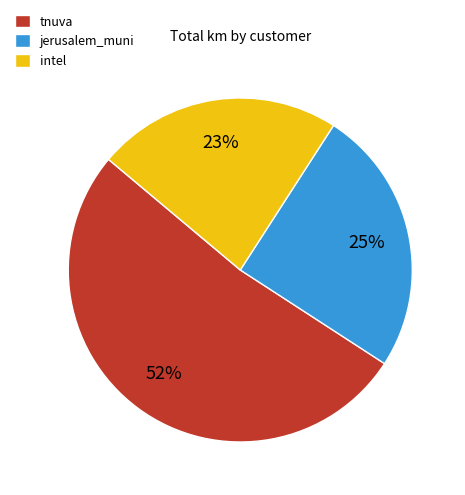

Count the number of slices in the pie.

3